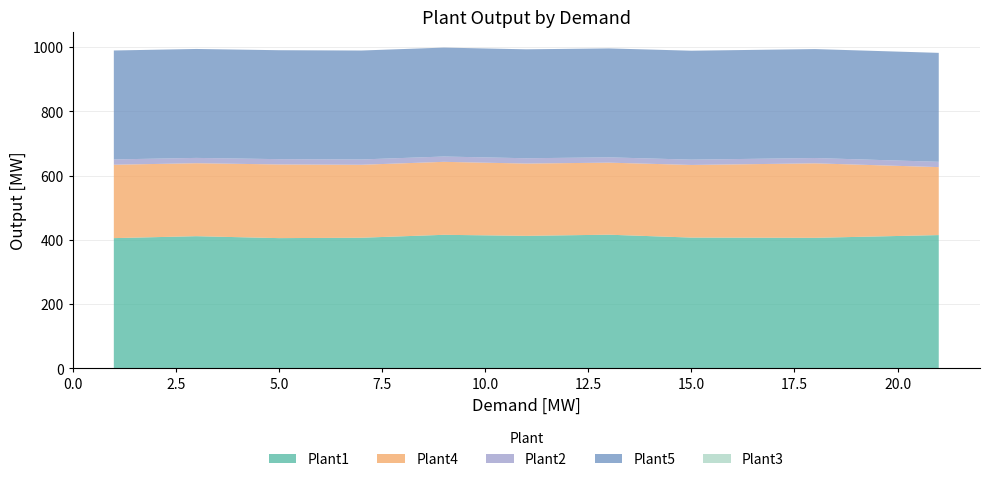

Reading right to left, list all the values displayed in this chart.

Plant1: 414.9	406.4	407.2	416.1	412.6	415.8	406.6	405.5	411.5	405.5
Plant4: 211.4	231.7	225.9	224.1	224.8	227.0	227.0	229.1	227.0	228.3
Plant2: 16.5	16.5	16.5	16.5	16.5	16.5	16.5	16.5	16.5	16.5
Plant5: 338.9	338.9	338.9	338.9	338.9	338.9	338.9	338.9	338.9	338.9
Plant3: 0.0	0.0	0.0	0.0	0.0	0.0	0.0	0.0	0.0	0.0